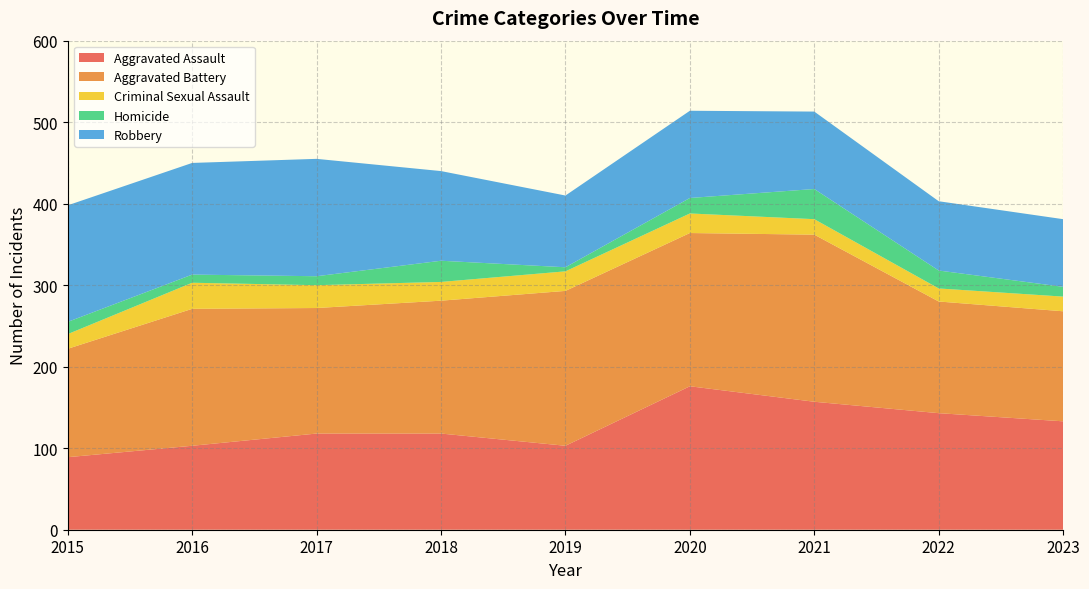

Reading left to right, extract all data points from this chart.

Aggravated Assault: 2015=89	2016=103	2017=118	2018=118	2019=103	2020=176	2021=157	2022=143	2023=133
Aggravated Battery: 2015=133	2016=168	2017=154	2018=163	2019=190	2020=188	2021=205	2022=137	2023=135
Criminal Sexual Assault: 2015=18	2016=32	2017=28	2018=23	2019=24	2020=24	2021=19	2022=16	2023=18
Homicide: 2015=15	2016=10	2017=11	2018=26	2019=5	2020=19	2021=37	2022=22	2023=12
Robbery: 2015=143	2016=137	2017=144	2018=110	2019=88	2020=107	2021=95	2022=85	2023=83